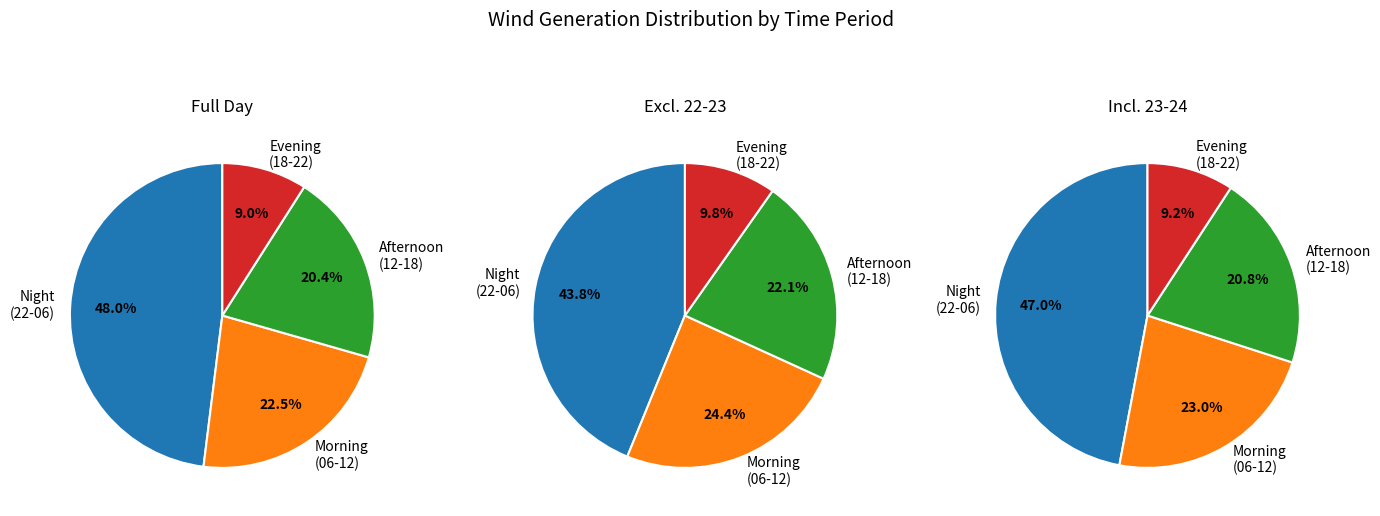

The 16 - 17 slice represents 7% of the pie. True or false?

False